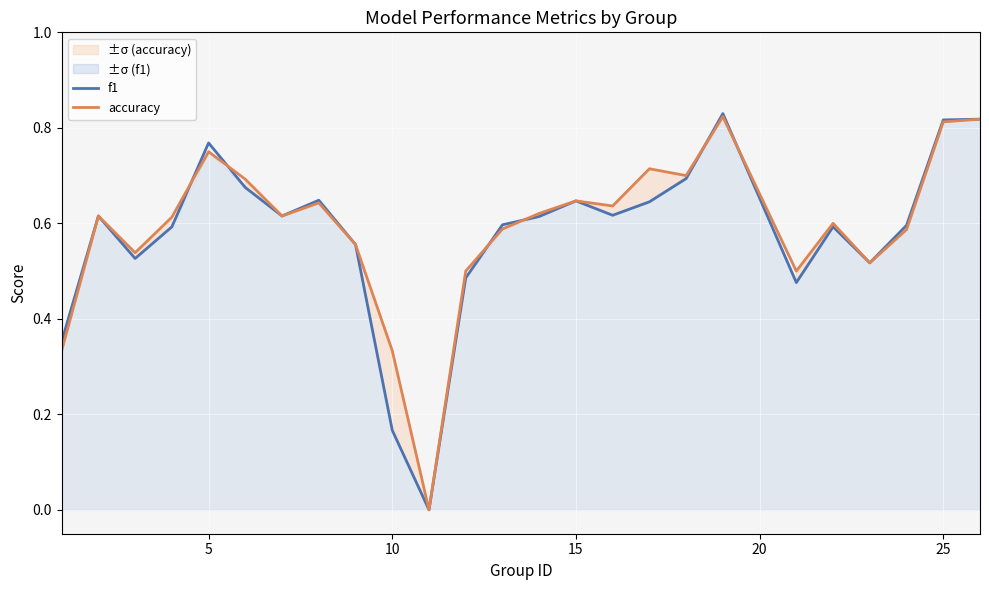

How many interior local peaks does the f1 series have?

6